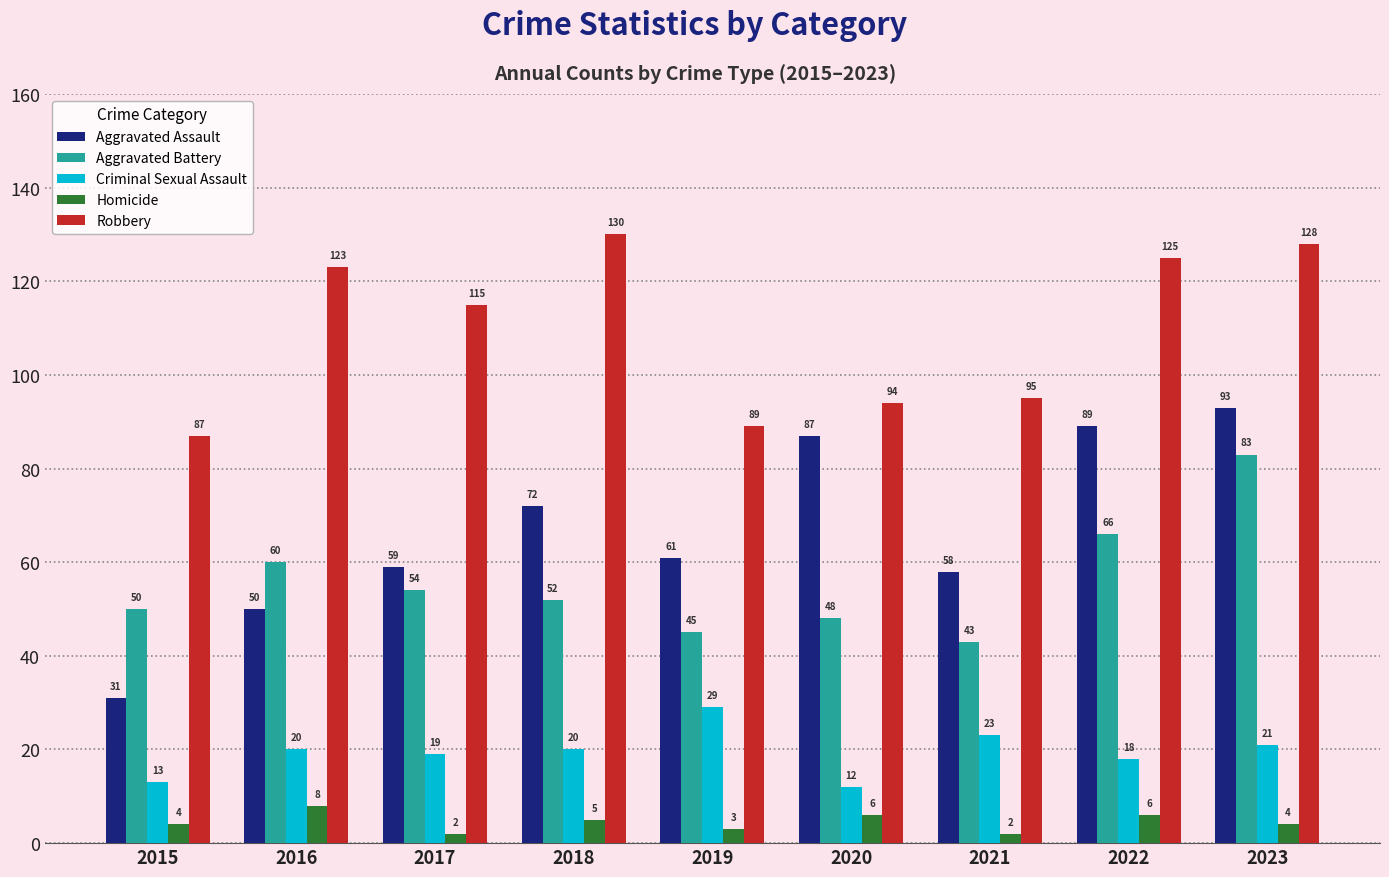

True or false: Aggravated Assault has a value of 93 at 2023.

True